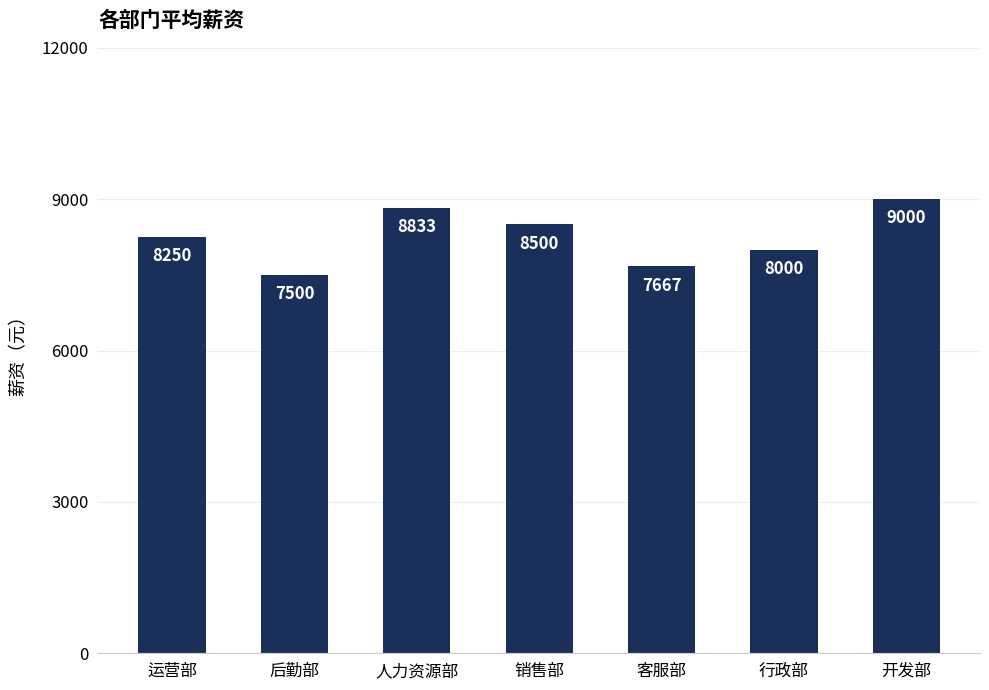

Read the value at 后勤部.

7500.0